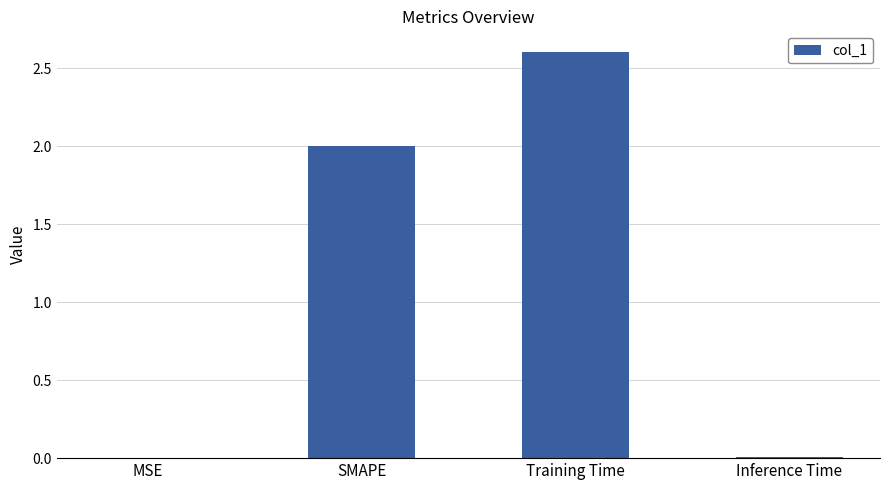

What is the sum of all values?

4.6